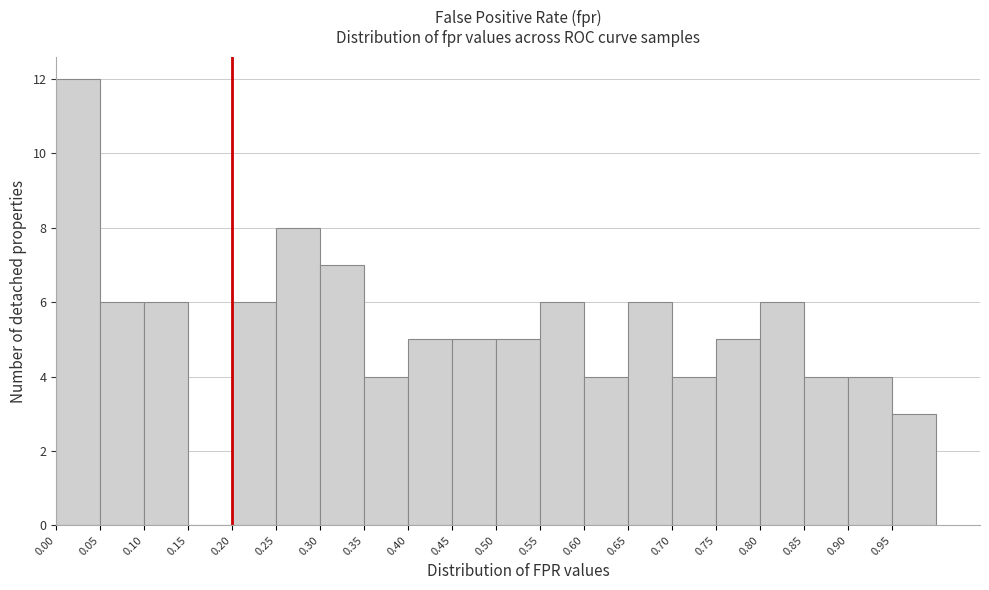

Reading left to right, transcribe this chart: for each bar, give the range it covers on the x-axis and its height. The values are not printed on the chart, so give them approximately, as read against the axis.

0.00 to 0.05: 12
0.05 to 0.10: 6
0.10 to 0.15: 6
0.15 to 0.20: 0
0.20 to 0.25: 6
0.25 to 0.30: 8
0.30 to 0.35: 7
0.35 to 0.40: 4
0.40 to 0.45: 5
0.45 to 0.50: 5
0.50 to 0.55: 5
0.55 to 0.60: 6
0.60 to 0.65: 4
0.65 to 0.70: 6
0.70 to 0.75: 4
0.75 to 0.80: 5
0.80 to 0.85: 6
0.85 to 0.90: 4
0.90 to 0.95: 4
0.95 to 1.00: 3